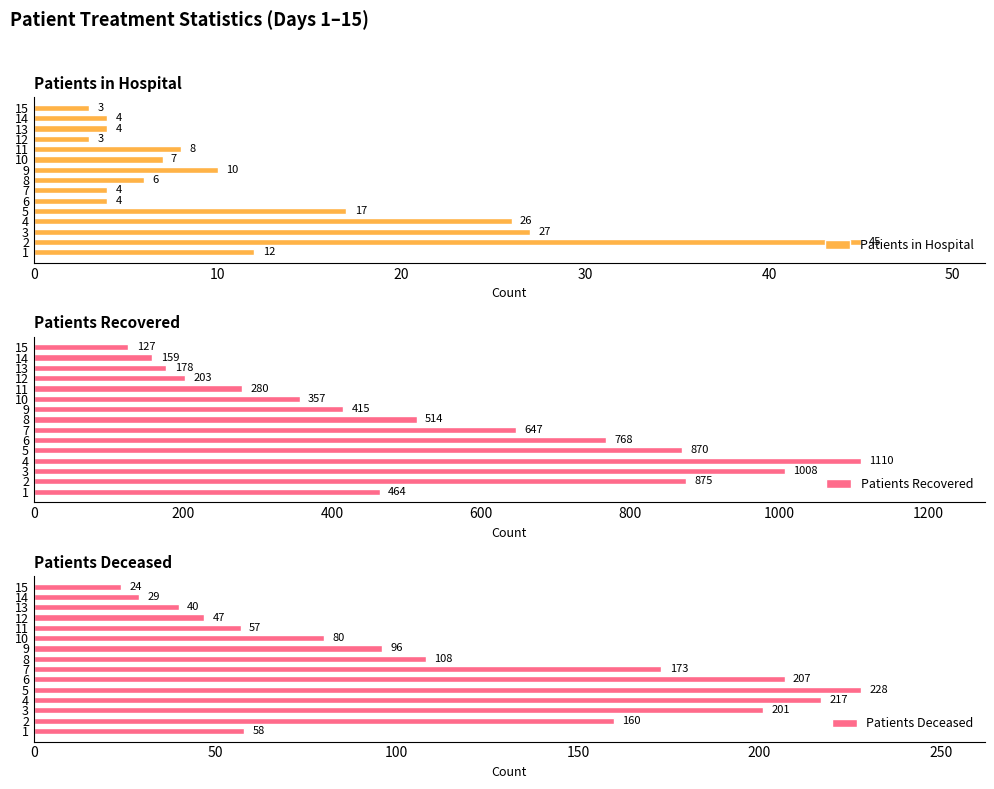

At which label is Patients in Hospital closest to 24?

4